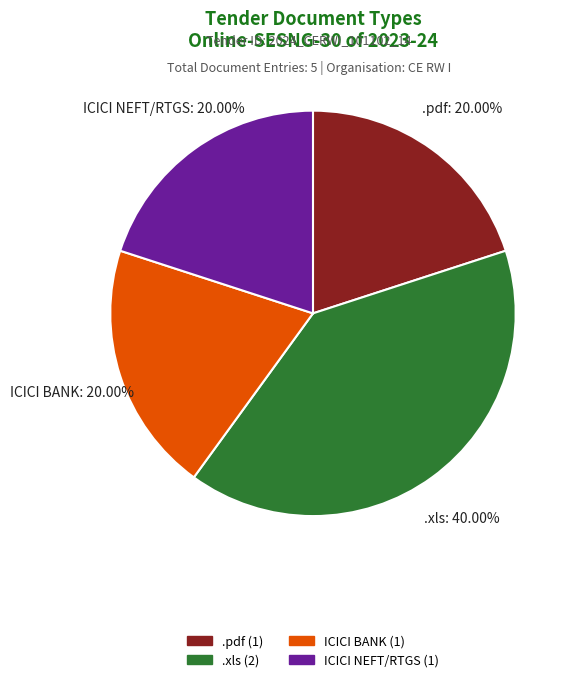

Which slice is the largest?

.xls